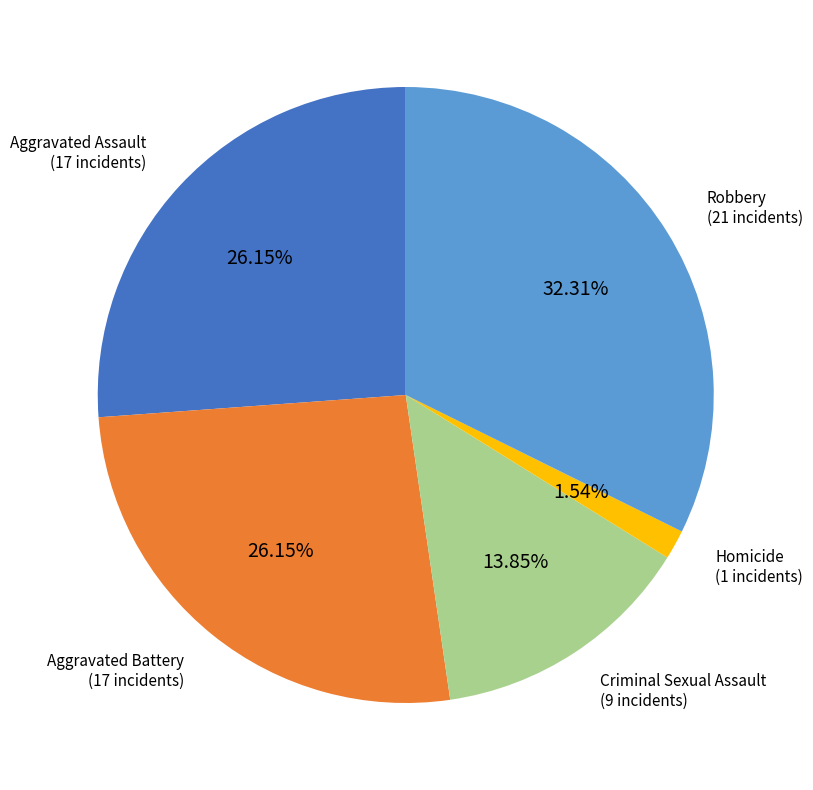

Is there a majority slice in this chart?

No